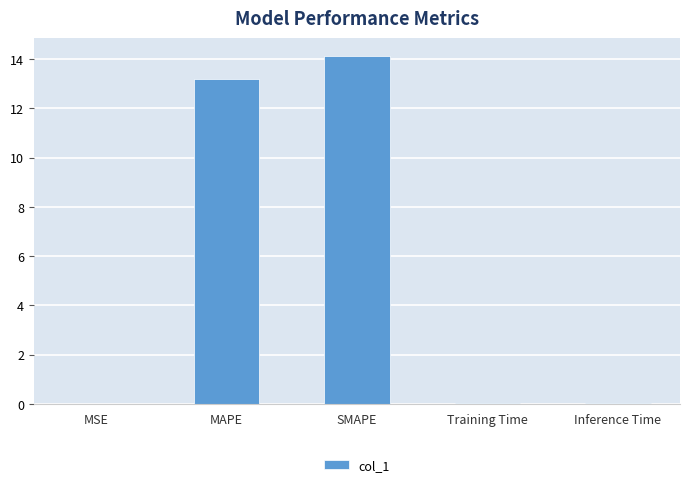

What is the sum of all values?

27.4